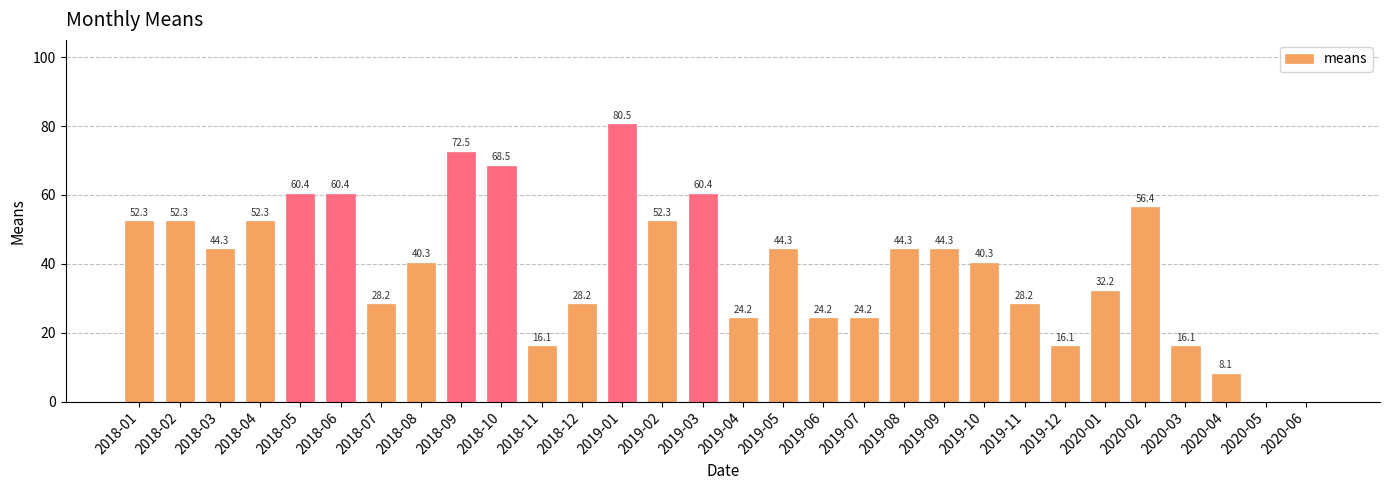

True or false: the data shows 60.4 at 2018-06.

True